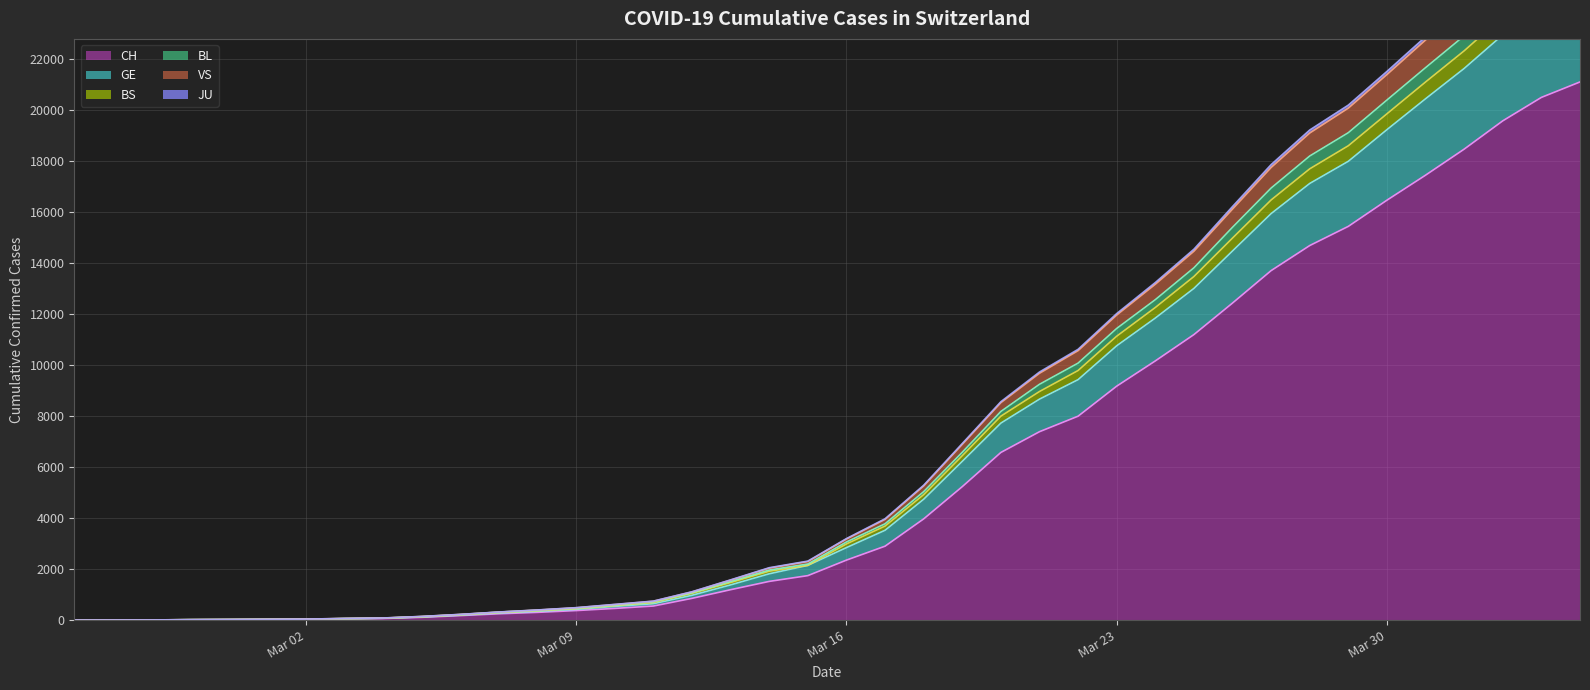

What is the maximum value for CH?

21088